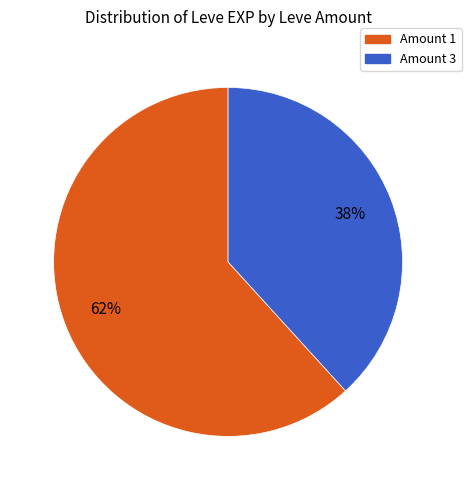

To the nearest percent, what is the difference between the largest and smallest slice percentages?

24%